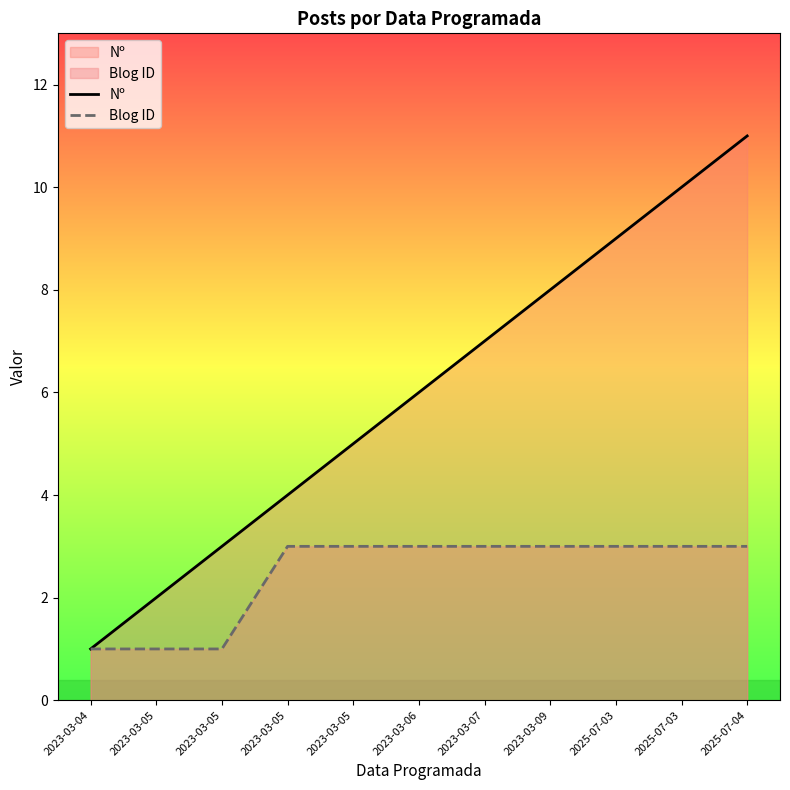

Reading right to left, extract all data points from this chart.

Nº: 2025-07-04=11	2025-07-03=10	2025-07-03=9	2023-03-09=8	2023-03-07=7	2023-03-06=6	2023-03-05=5	2023-03-05=4	2023-03-05=3	2023-03-05=2	2023-03-04=1
Blog ID: 2025-07-04=3	2025-07-03=3	2025-07-03=3	2023-03-09=3	2023-03-07=3	2023-03-06=3	2023-03-05=3	2023-03-05=3	2023-03-05=1	2023-03-05=1	2023-03-04=1